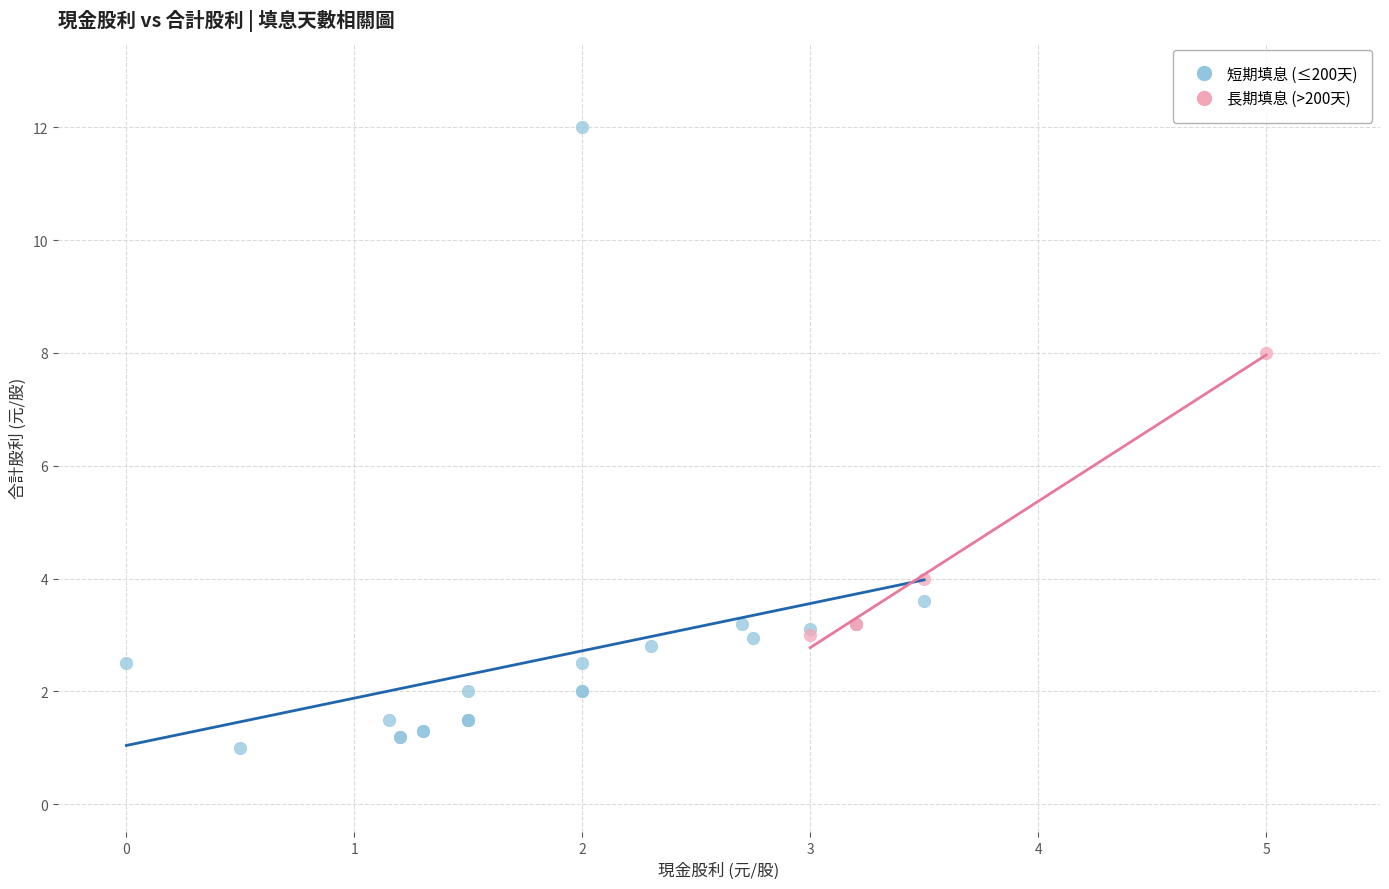

Which series contains the lowest Y value?

短期填息 (≤200天)